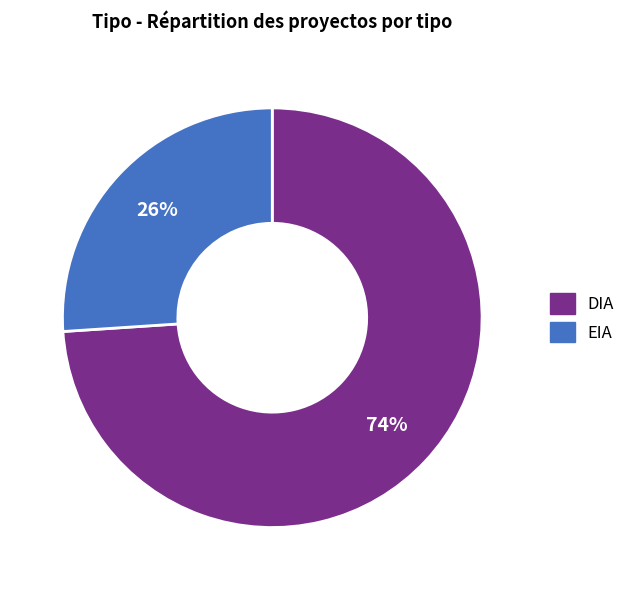

How many segments does this pie chart have?

2